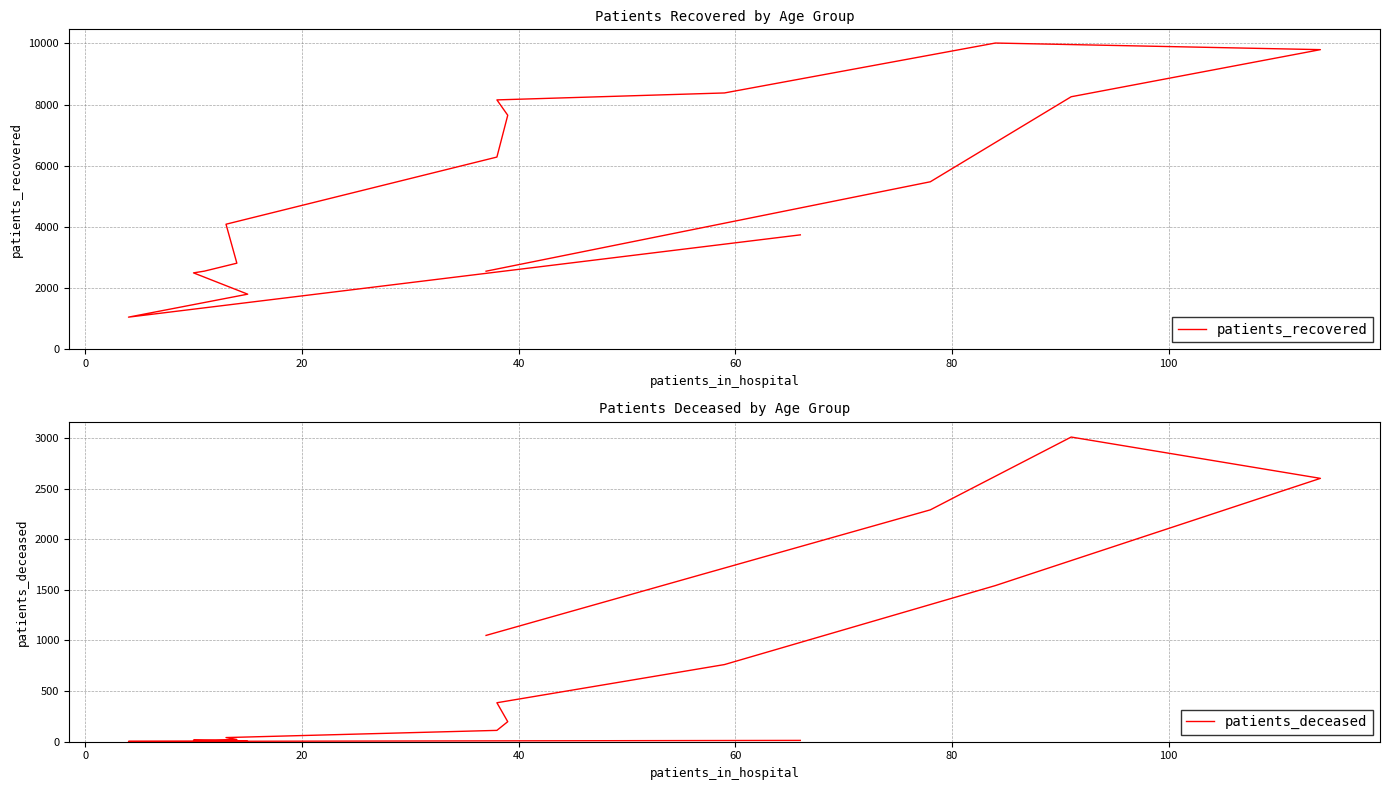

The patients_deceased series shows 4 at 0. True or false?

False